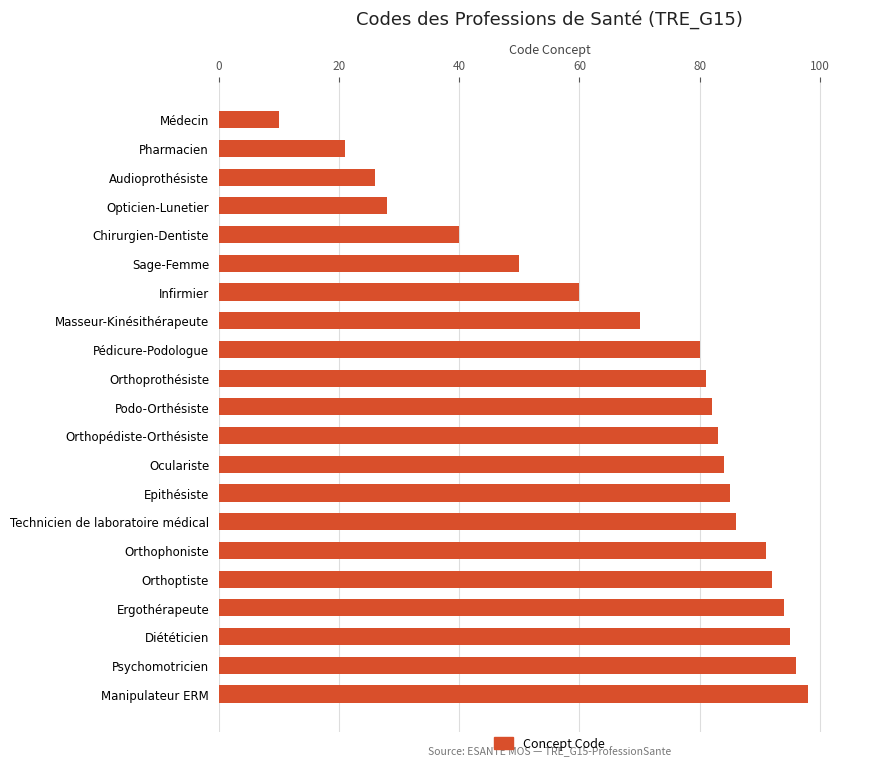

Reading top to bottom, list all the values displayed in this chart.

Médecin=10	Pharmacien=21	Audioprothésiste=26	Opticien-Lunetier=28	Chirurgien-Dentiste=40	Sage-Femme=50	Infirmier=60	Masseur-Kinésithérapeute=70	Pédicure-Podologue=80	Orthoprothésiste=81	Podo-Orthésiste=82	Orthopédiste-Orthésiste=83	Oculariste=84	Epithésiste=85	Technicien de laboratoire médical=86	Orthophoniste=91	Orthoptiste=92	Ergothérapeute=94	Diététicien=95	Psychomotricien=96	Manipulateur ERM=98